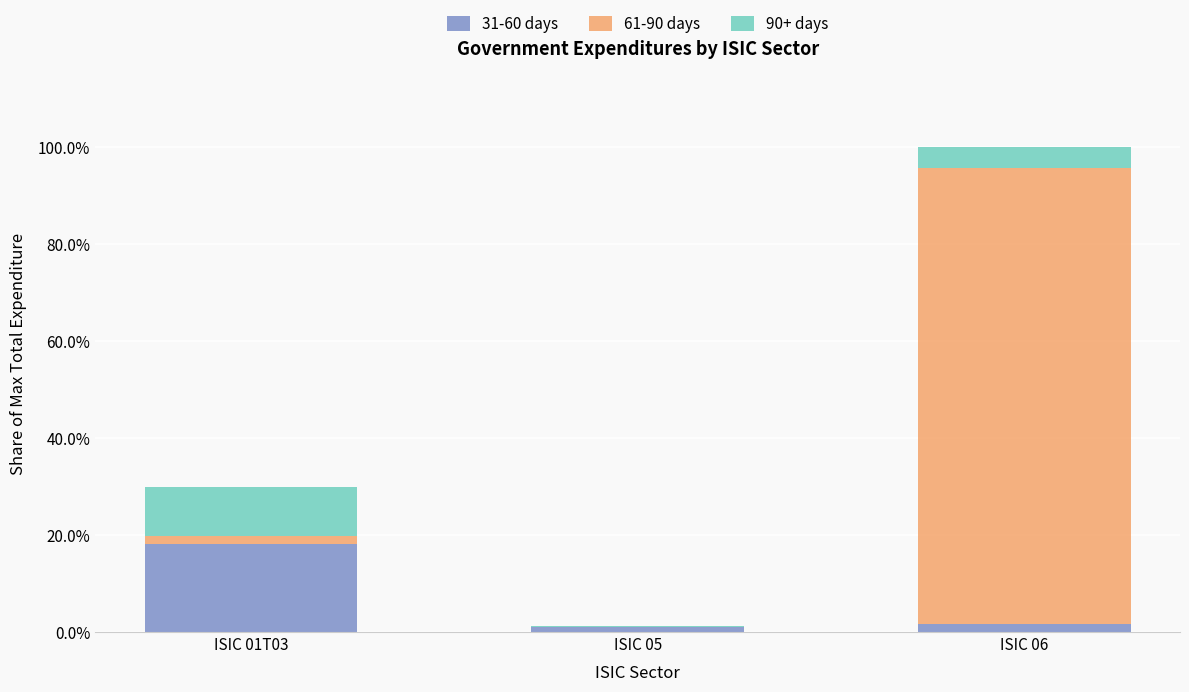

True or false: 61-90 days has a value of 0.0 at ISIC 01T03.

False